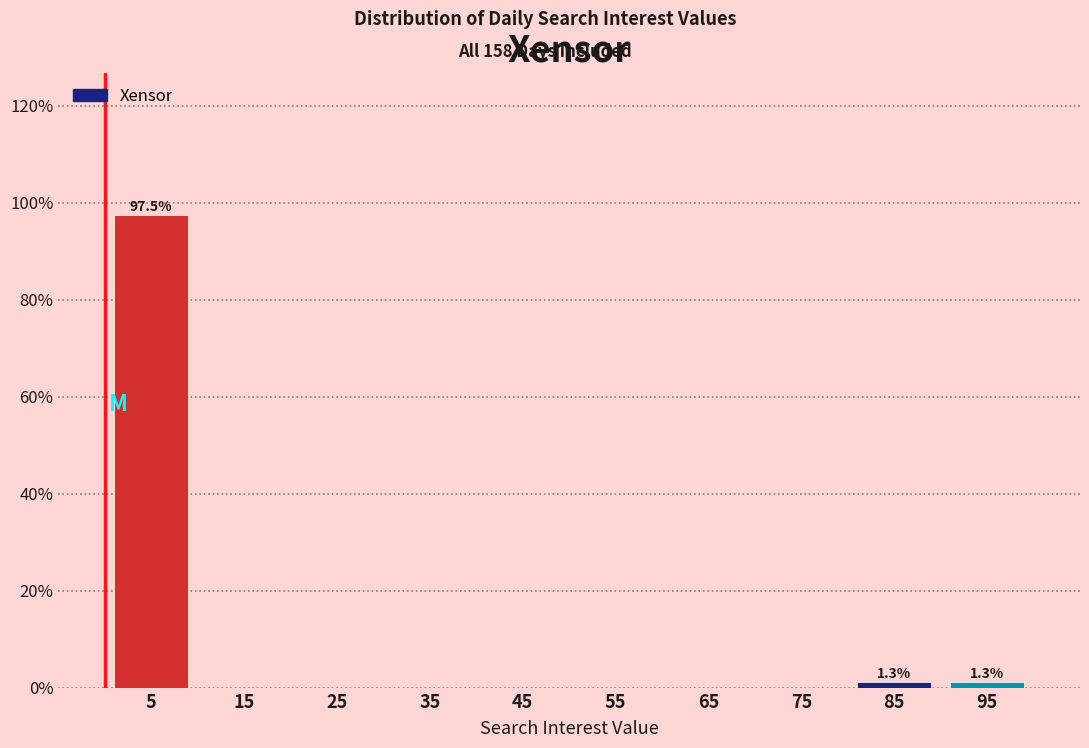

Over which range of the x-axis is the bar tallest?

0 to 10